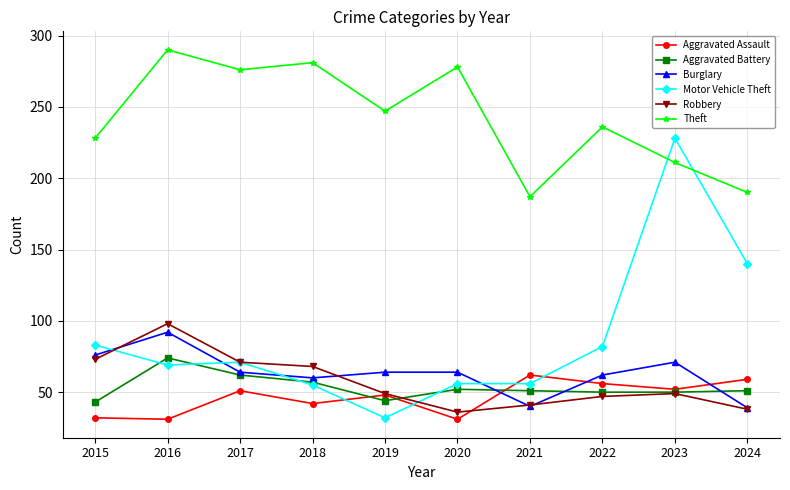

What is the difference between the second highest and minimum values in the Robbery series?

37